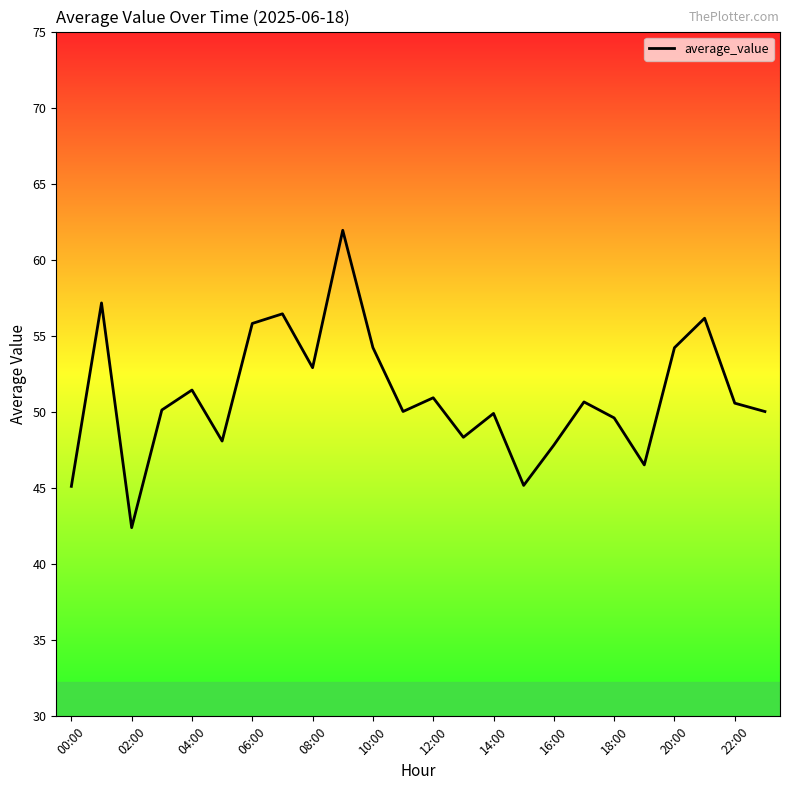

What is the difference between the maximum and minimum values?

19.5